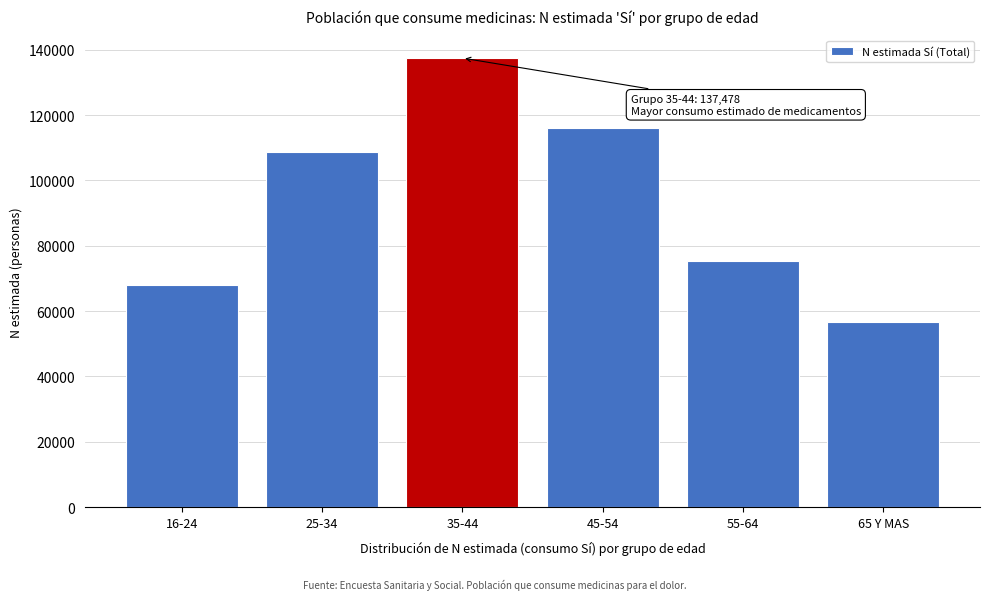

Reading left to right, list all the values displayed in this chart.

16-24=68018	25-34=108592	35-44=137478	45-54=116153	55-64=75373	65 Y MAS=56720